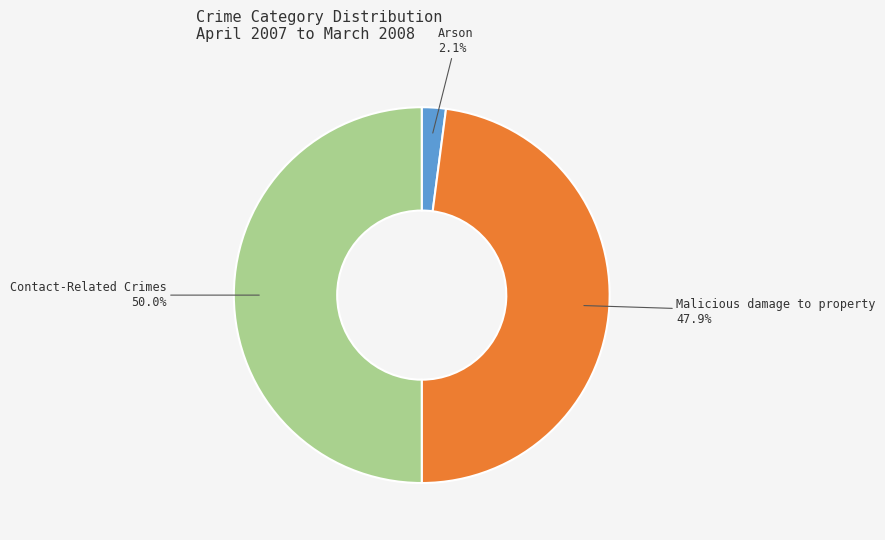

What is the largest slice in the pie chart?

Contact-Related Crimes